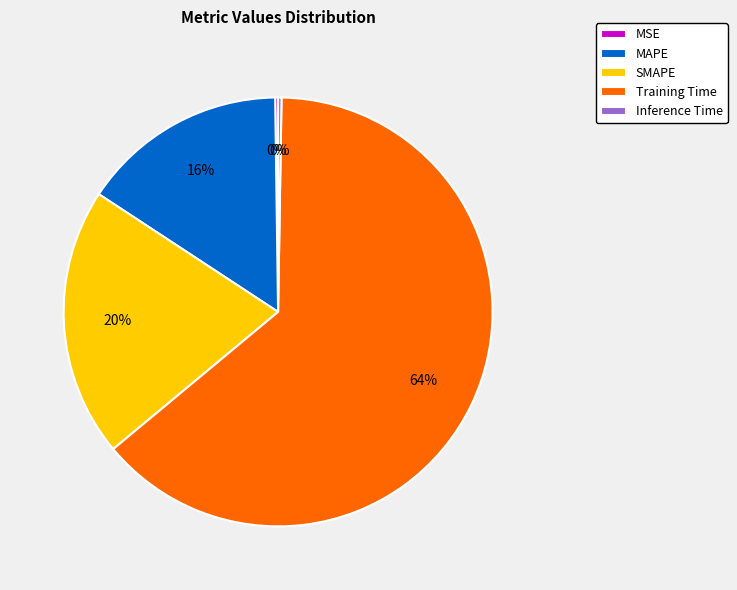

True or false: MAPE accounts for 29% of the total.

False